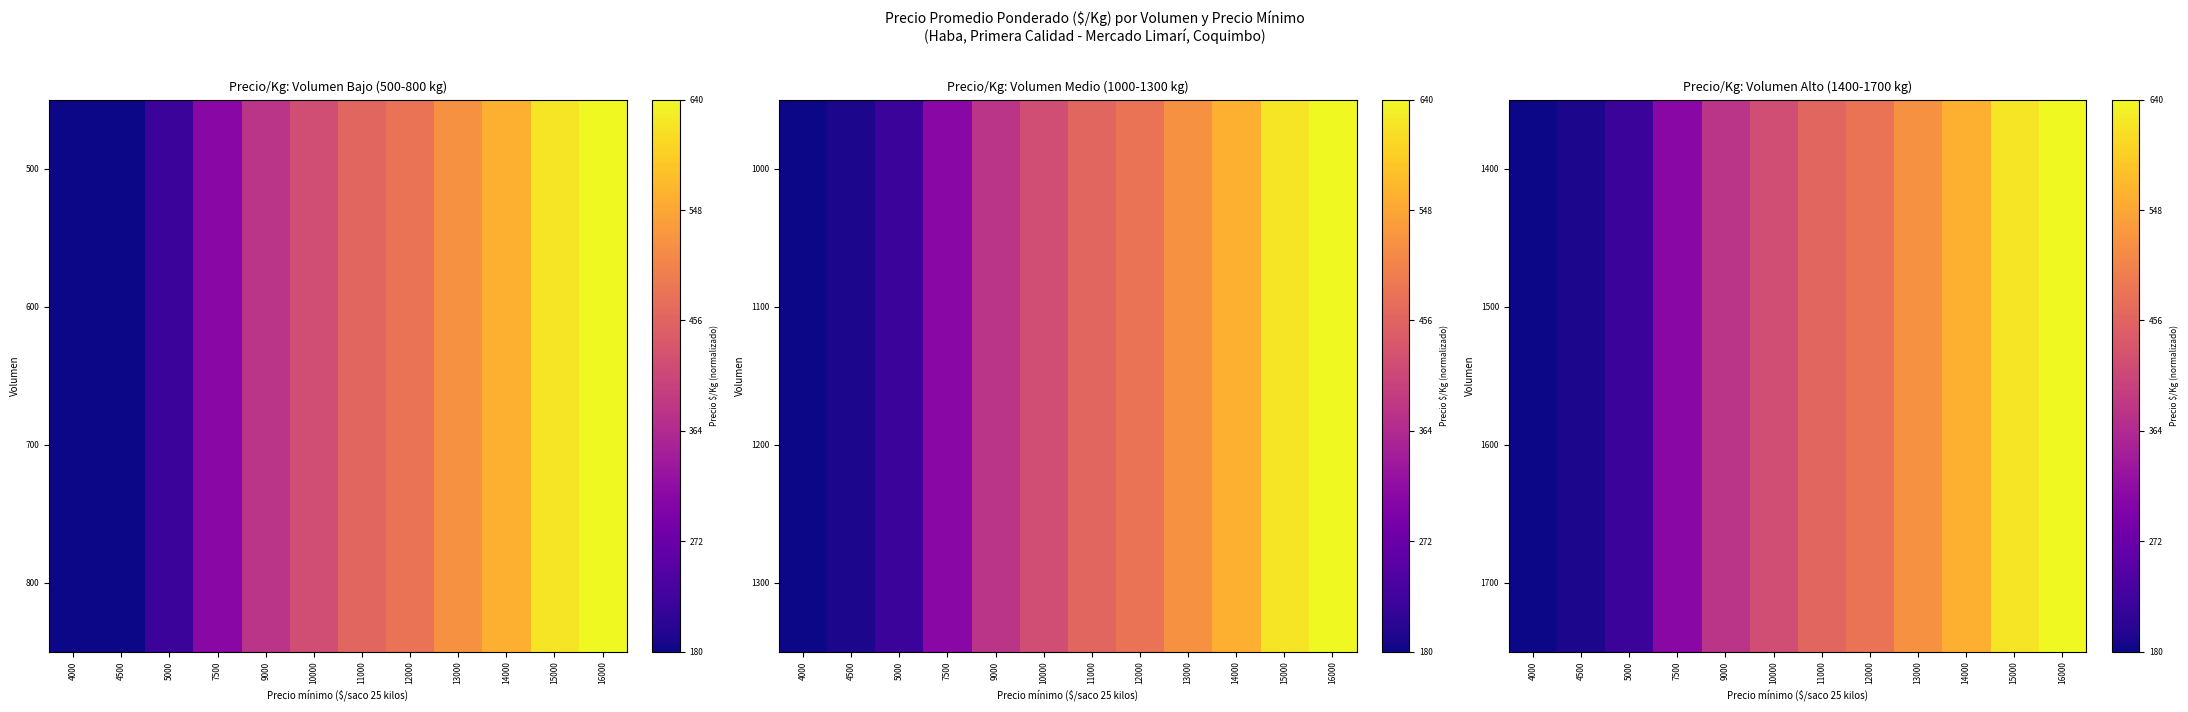

List the labels in order of 1700 value, largest first.

16000, 15000, 14000, 13000, 12000, 11000, 10000, 9000, 7500, 5000, 4500, 4000